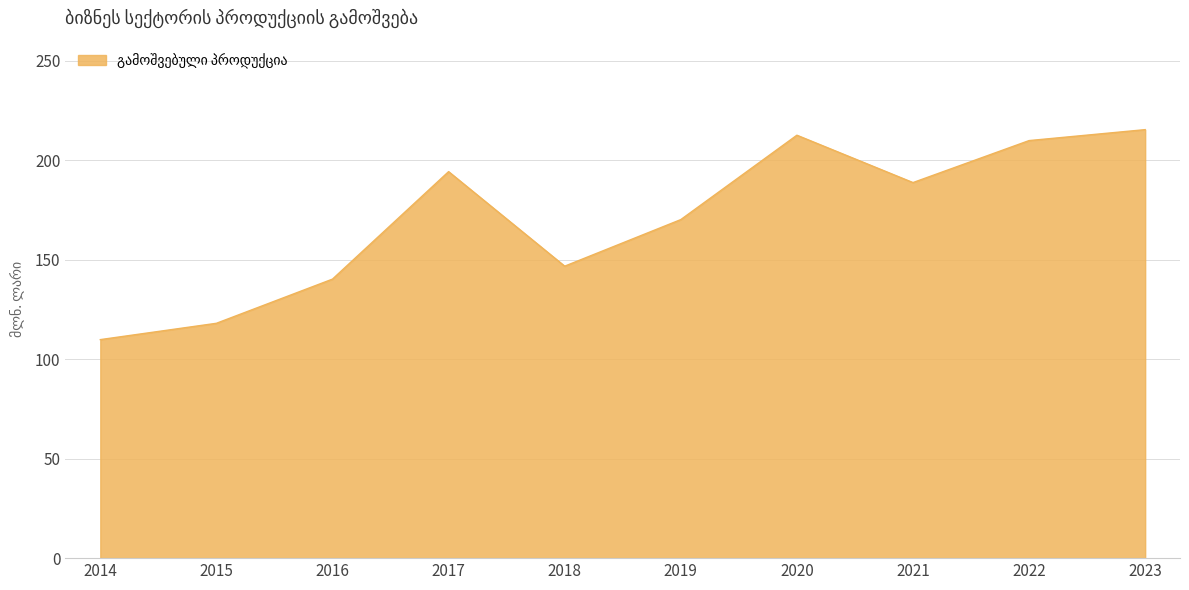

True or false: the data shows 116.2 at 2023.

False